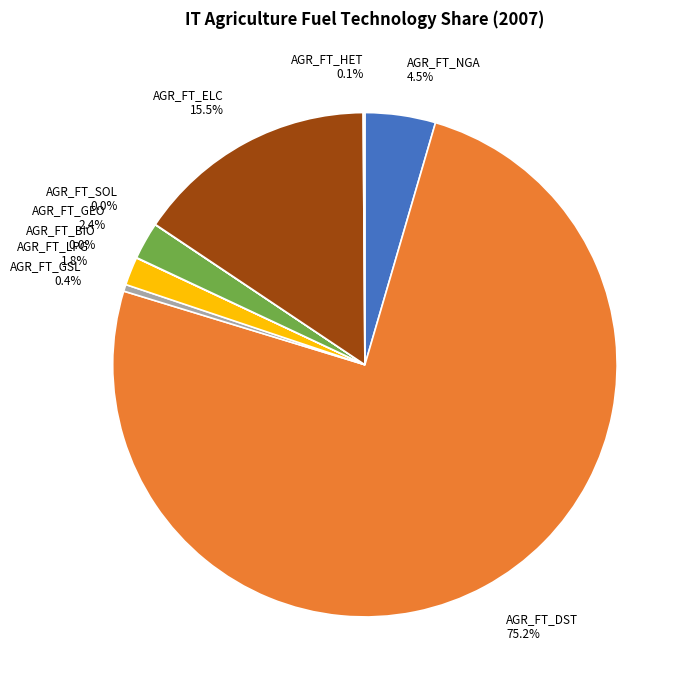

Is there a majority slice in this chart?

Yes